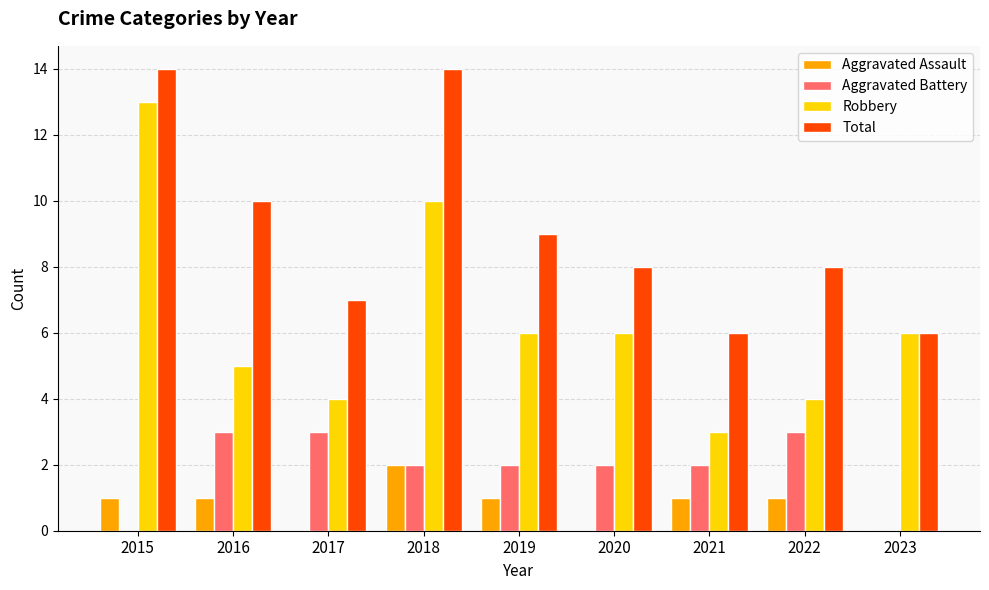

Are the bars horizontal?

No